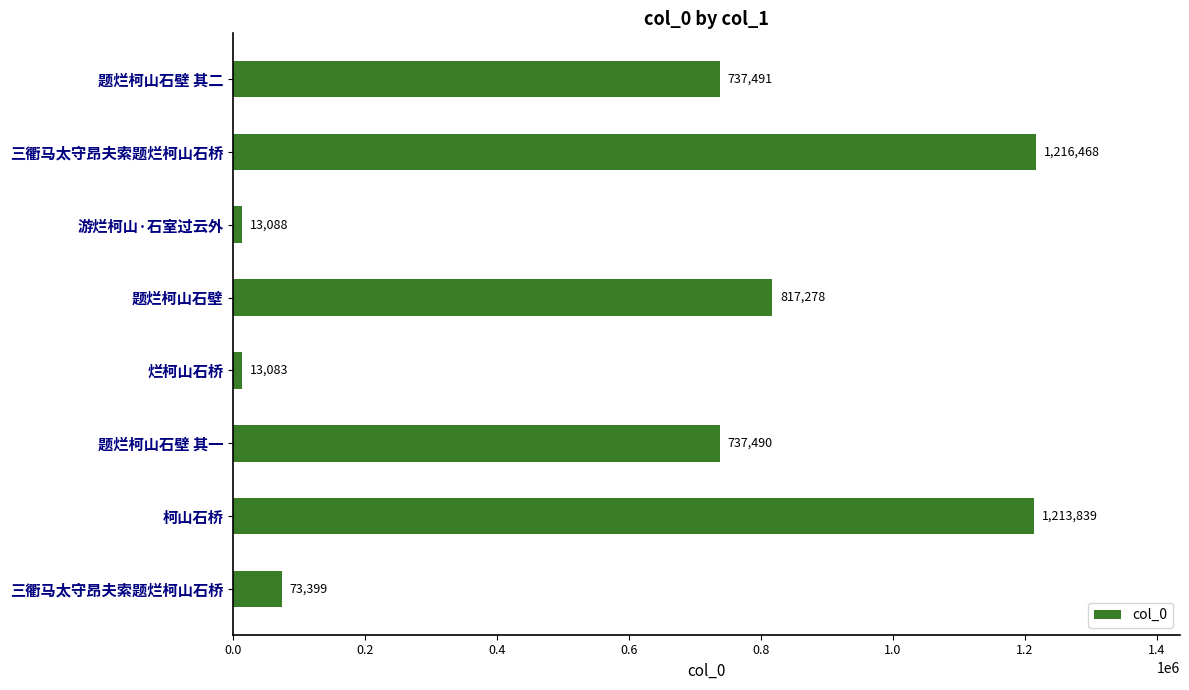

Where is the data nearest to the value 614775?

题烂柯山石壁 其一